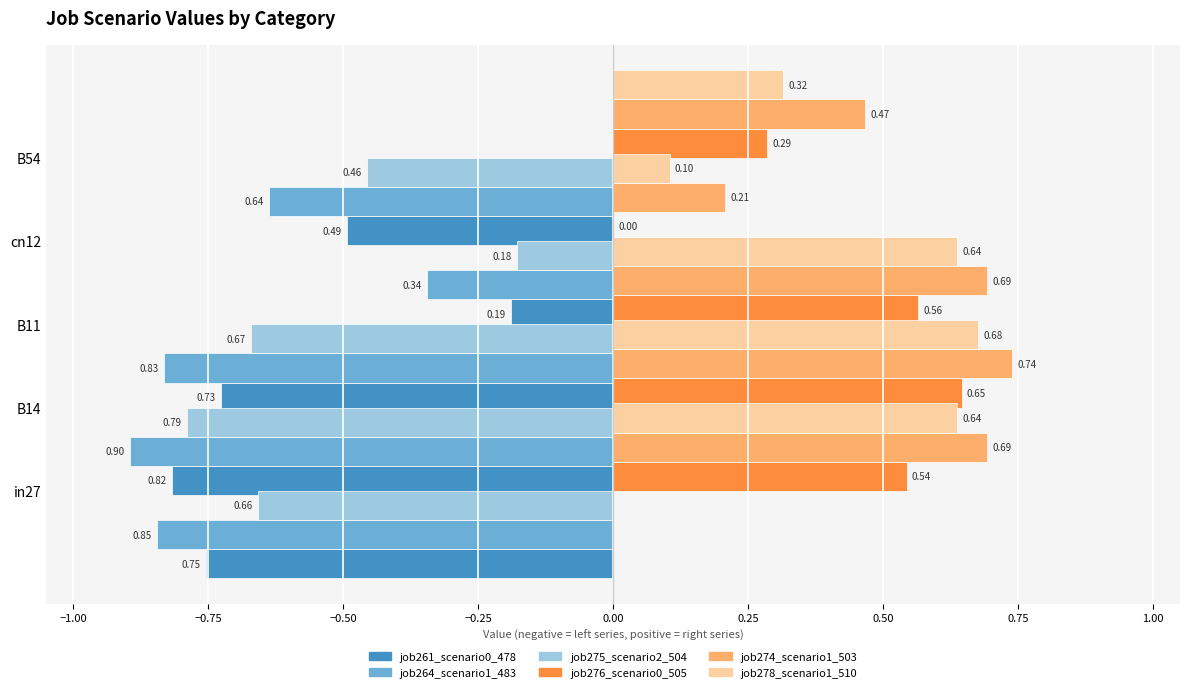

Count the number of categories in the chart.

5